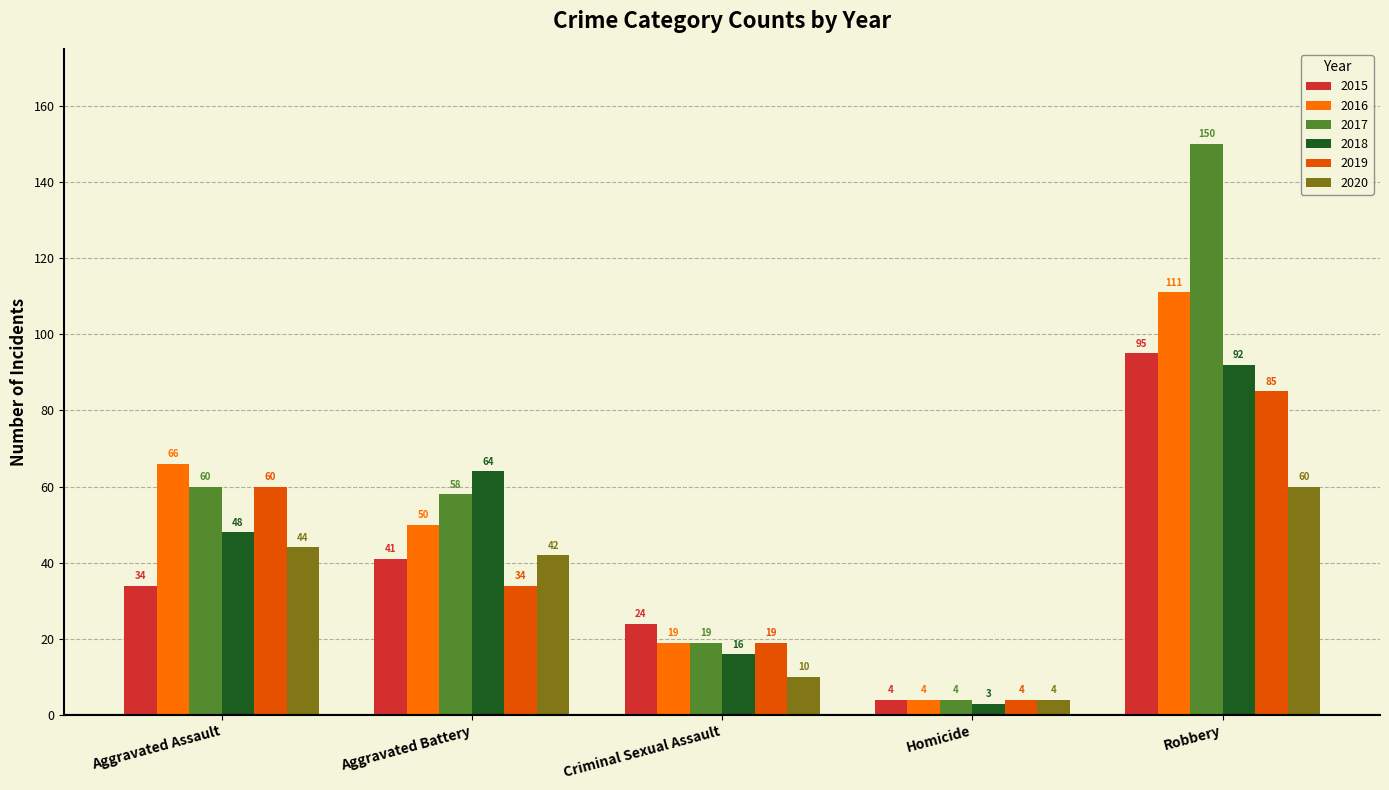

What position from the right is Robbery?

1